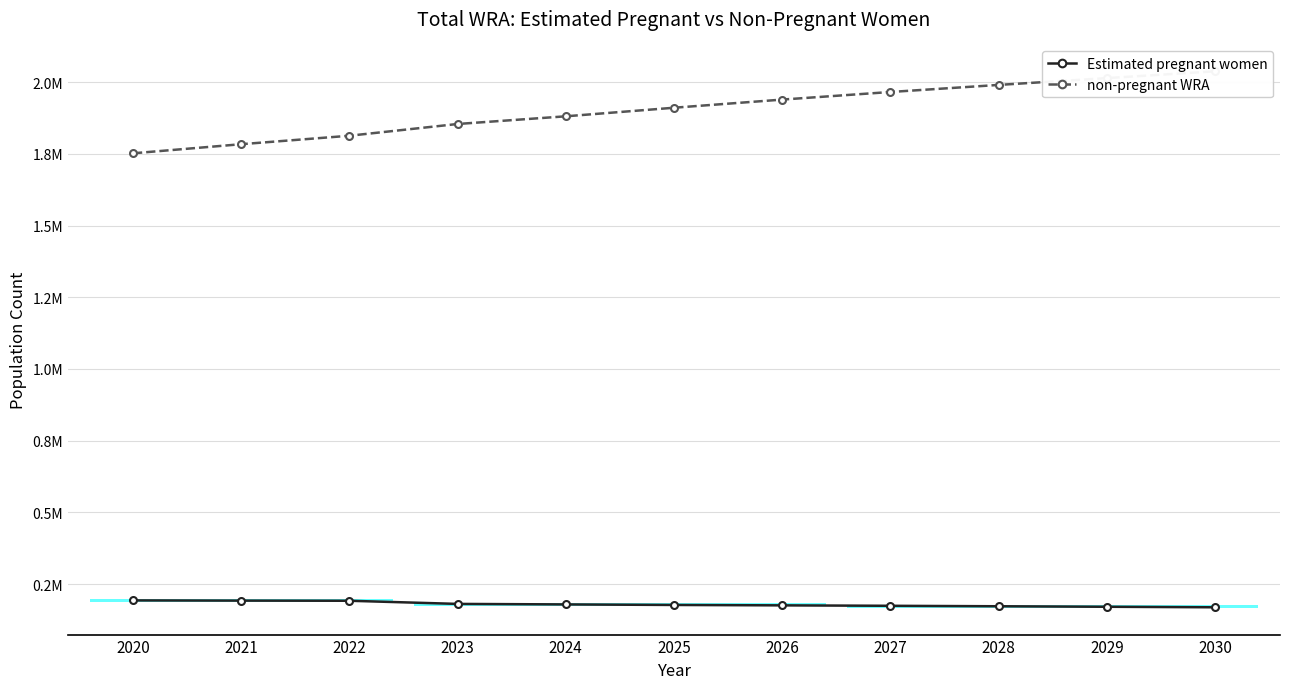

What is the average value of the non-pregnant WRA series?

1903766.2